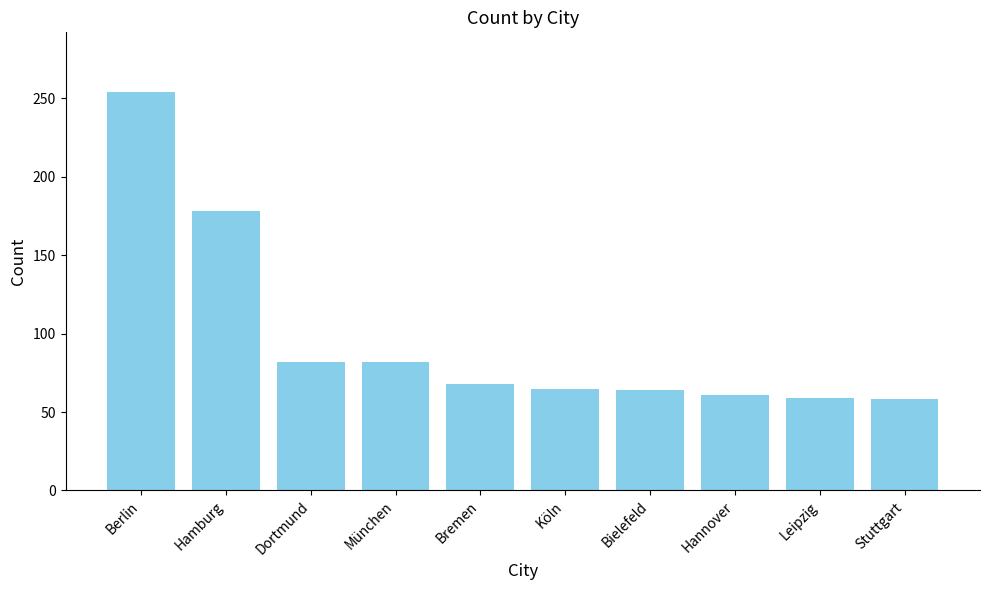

Are the bars horizontal?

No